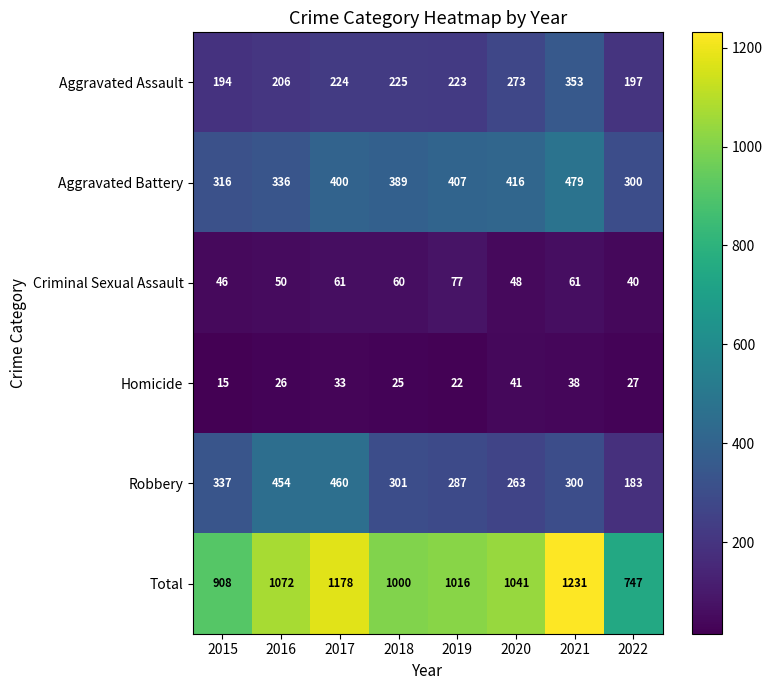

Which category has the lowest value across all series?

2015